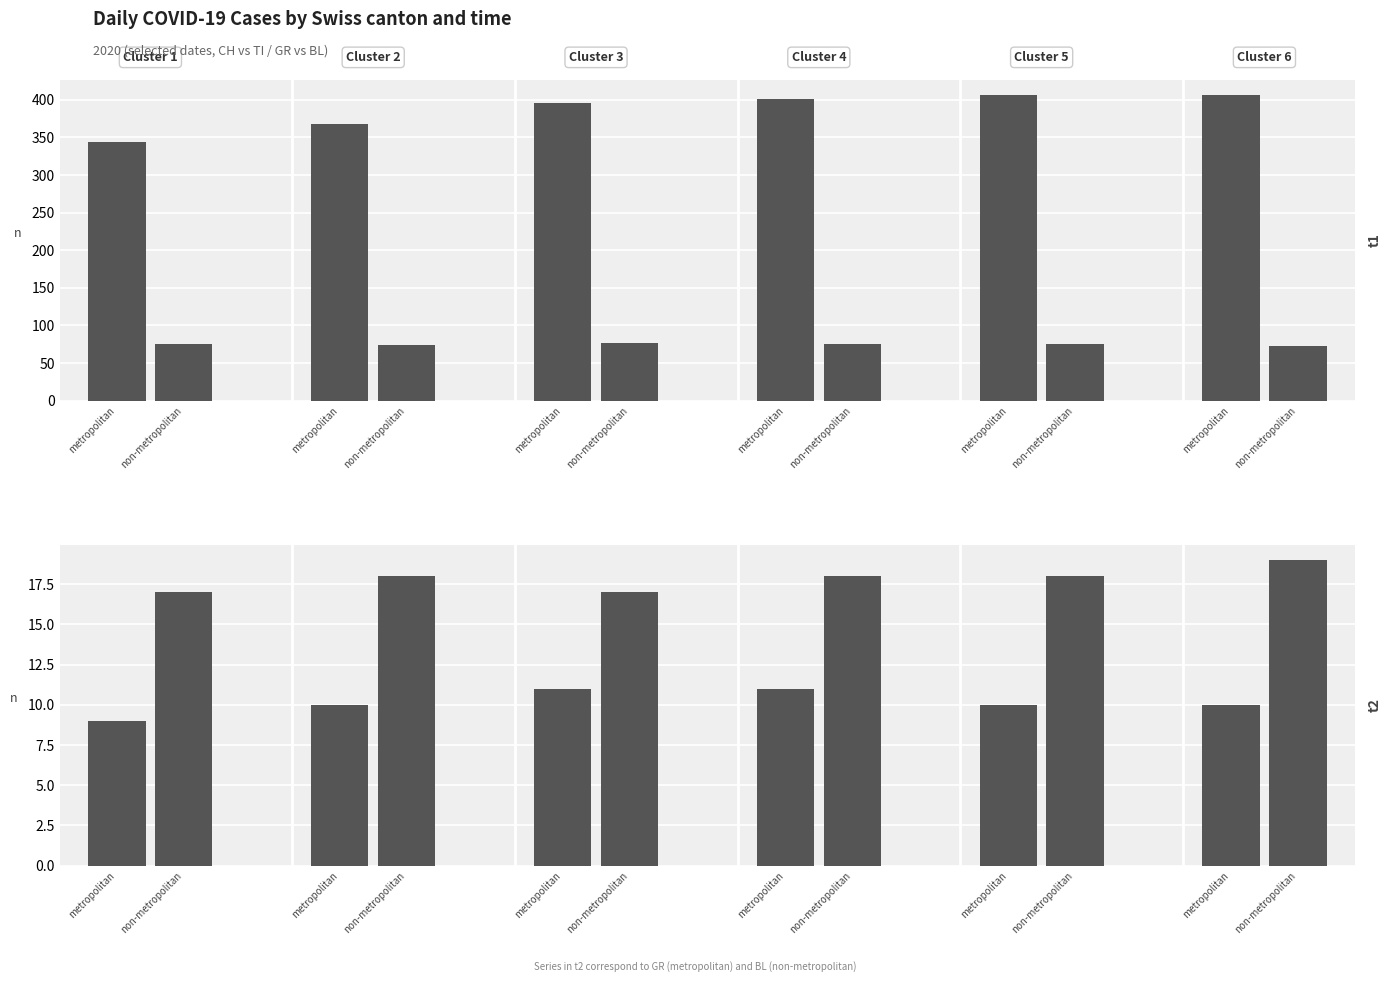

How many groups of bars are there?

6